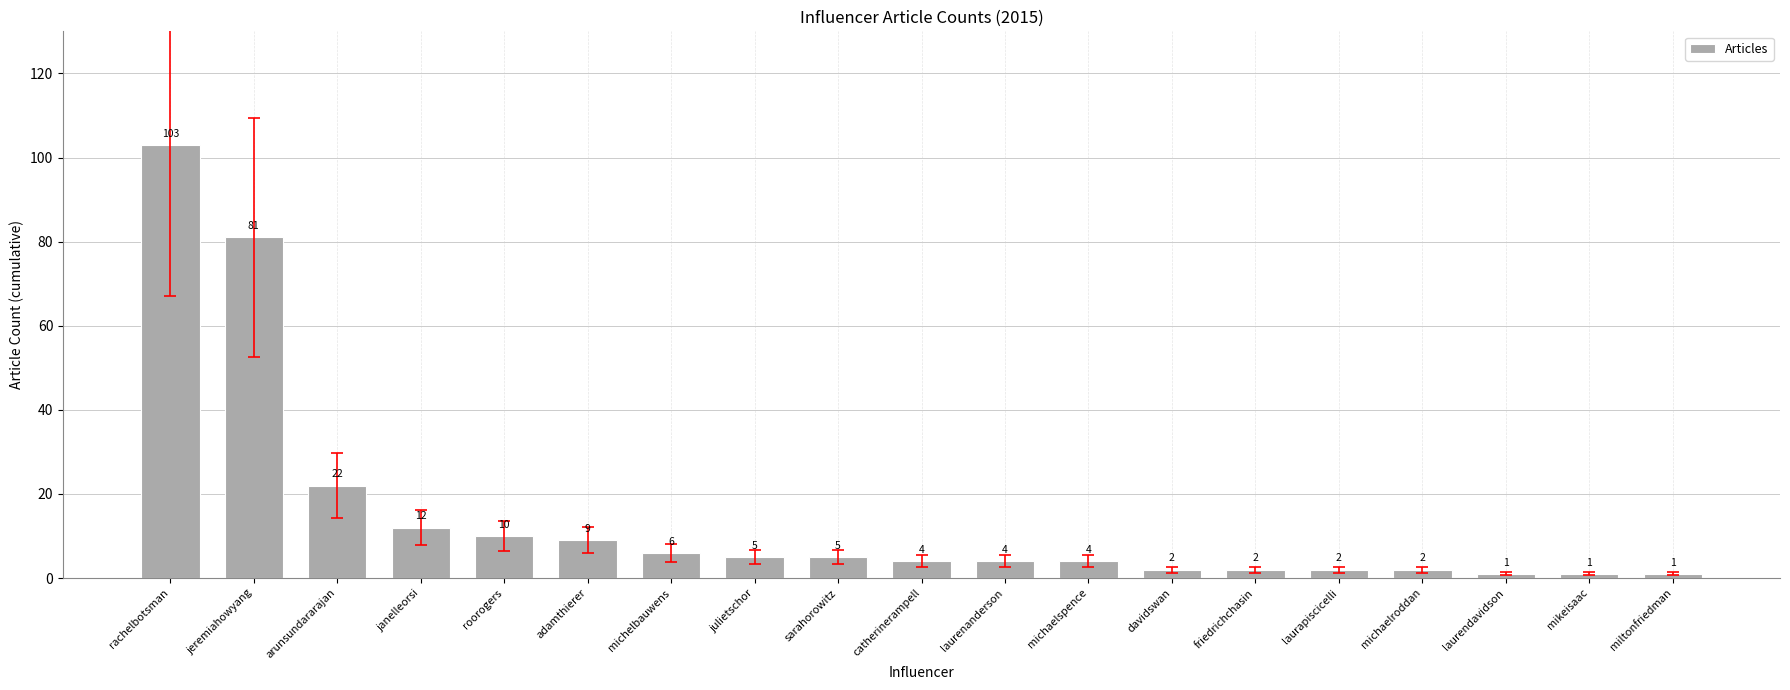

Where is the data nearest to the value 52?

jeremiahowyang